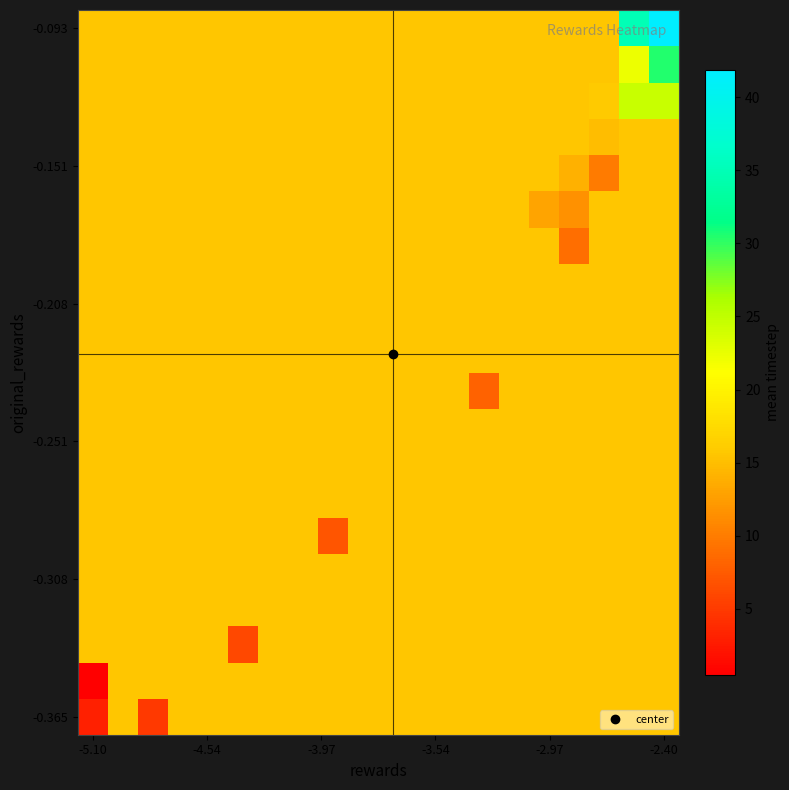

Count the number of categories in the chart.

20